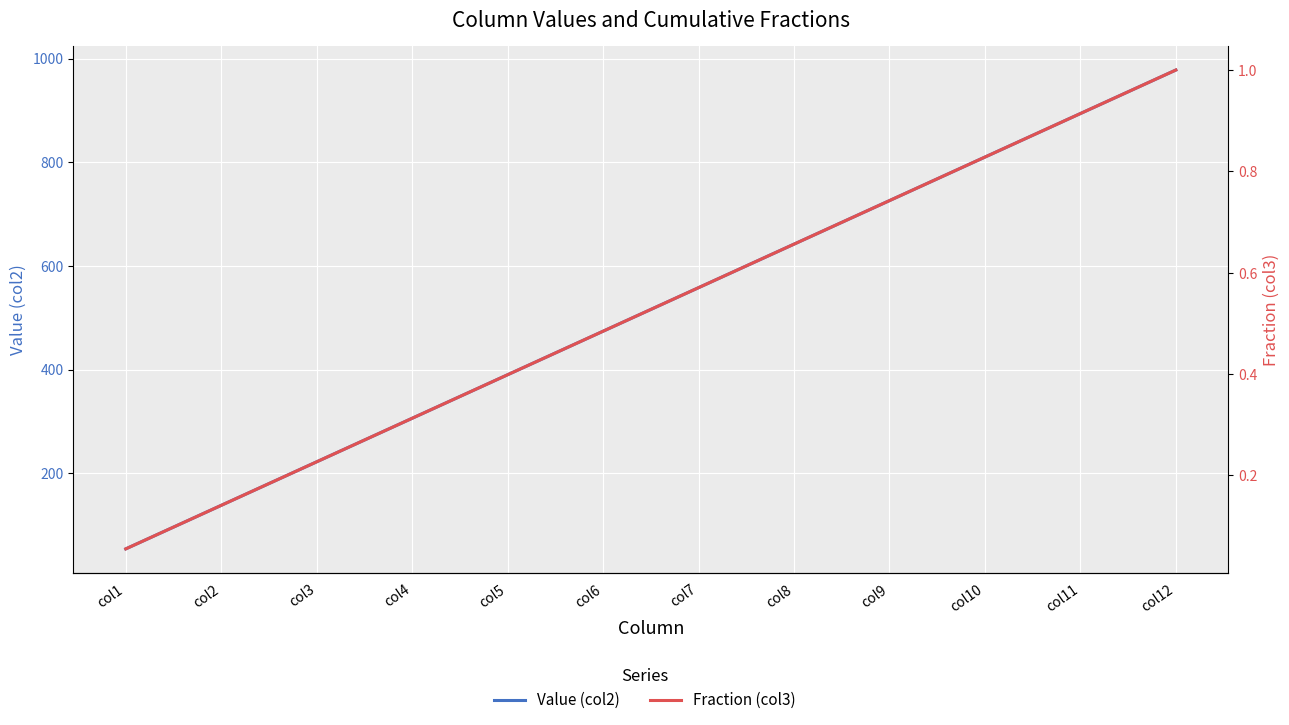

What is the difference between the second highest and second lowest values in the Fraction (col3) series?

0.8